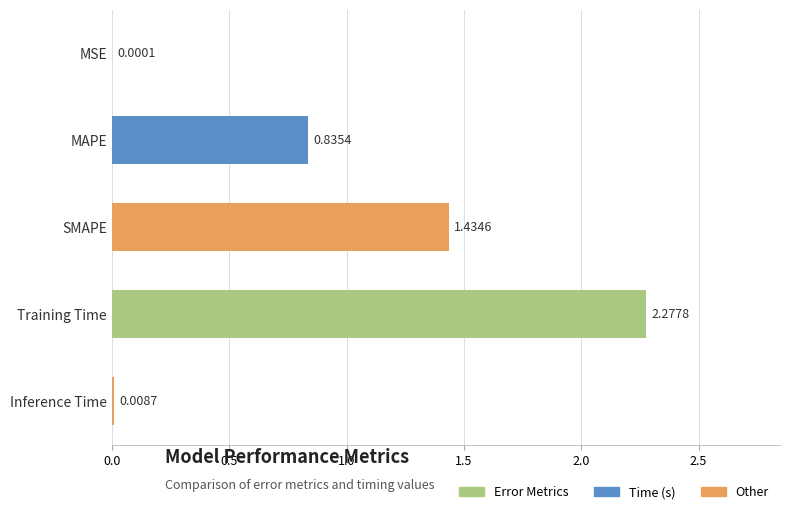

Does the chart contain stacked bars?

No